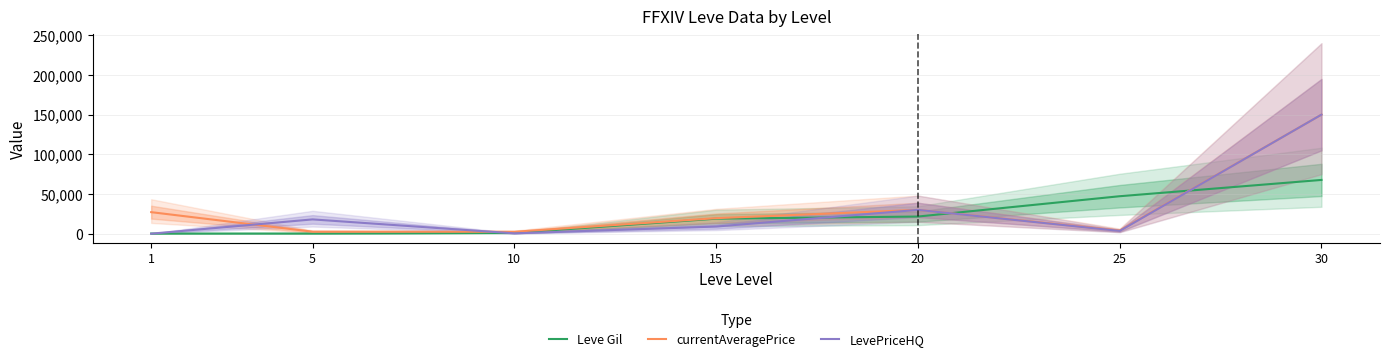

Read the currentAveragePrice value at 30.

150000.0